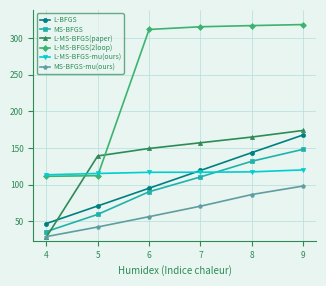

Is it true that L-BFGS equals 103.9 at 5?

False